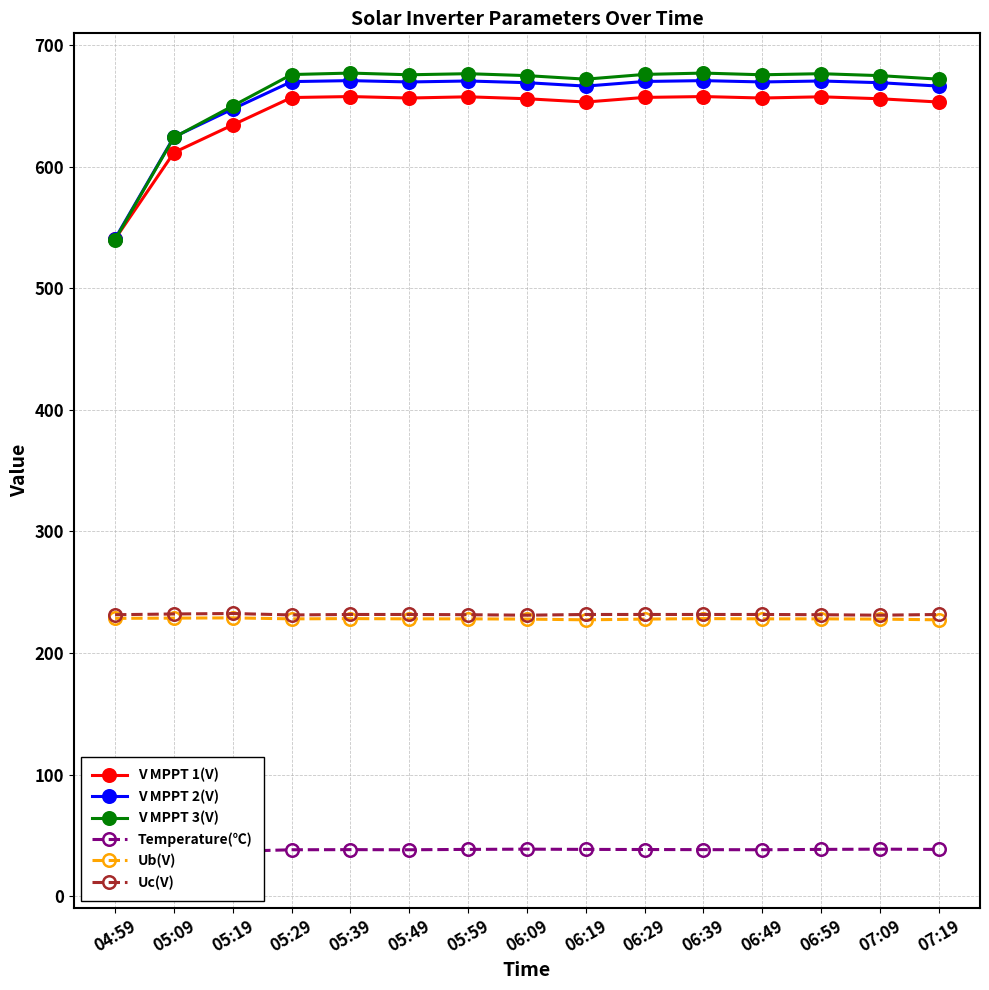

Which series changed the most between 05:39 and 06:29?

V MPPT 3(V)